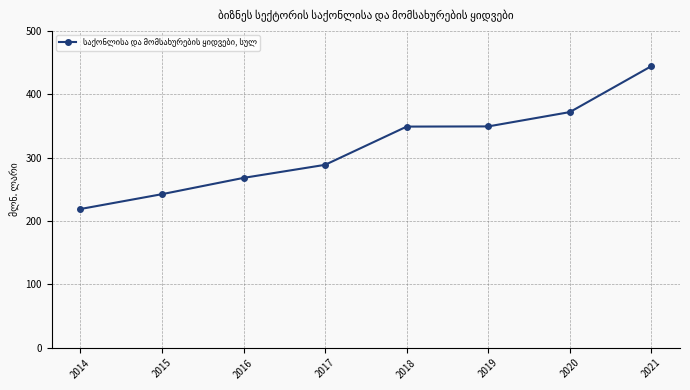

Between 2021 and 2017, which is larger?

2021